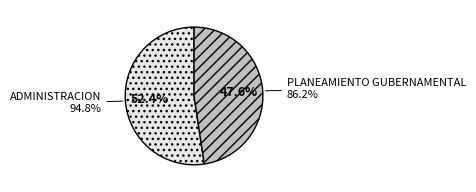

What portion of the pie excludes 003: ADMINISTRACION?

47.6%